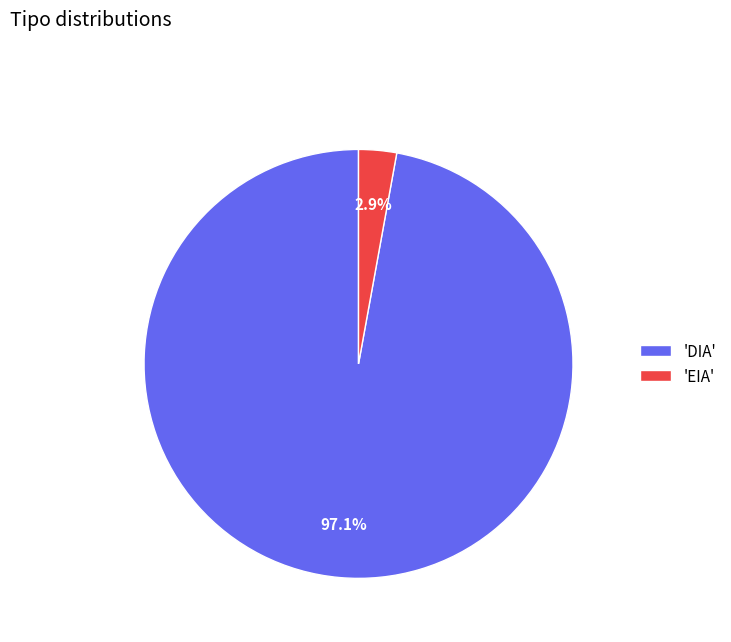

Which slice is the largest?

'DIA'